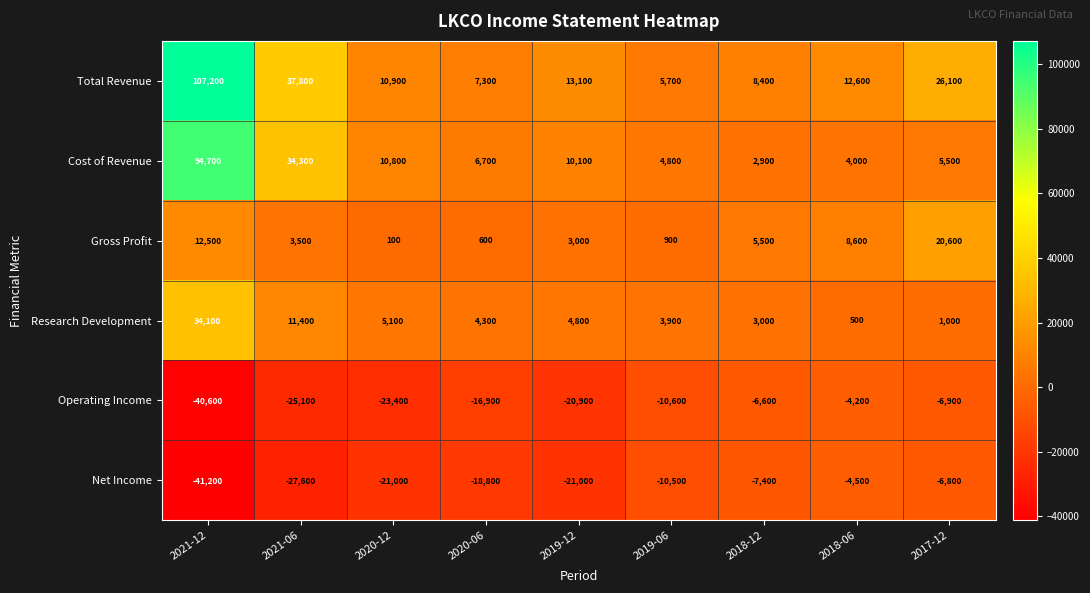

Between 2019-12 and 2018-12, which series saw the biggest shift?

Operating Income